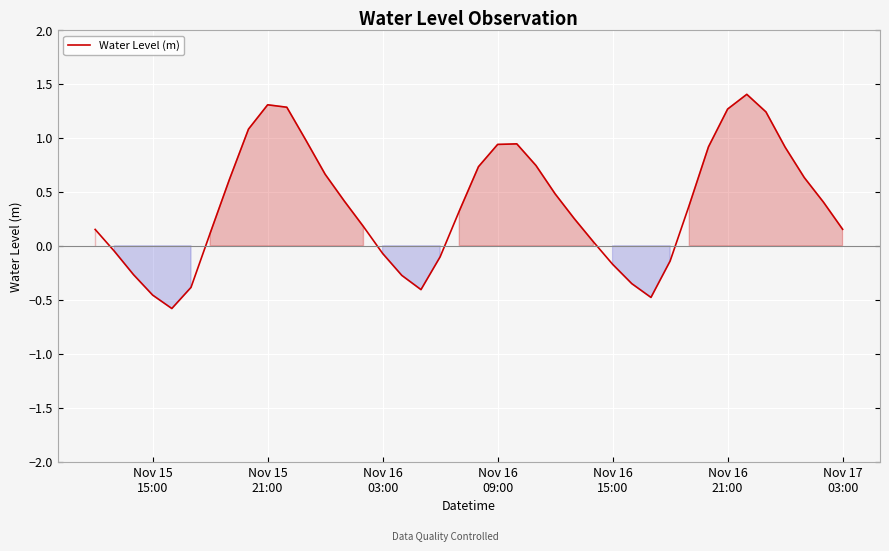

How many values are above zero?

27